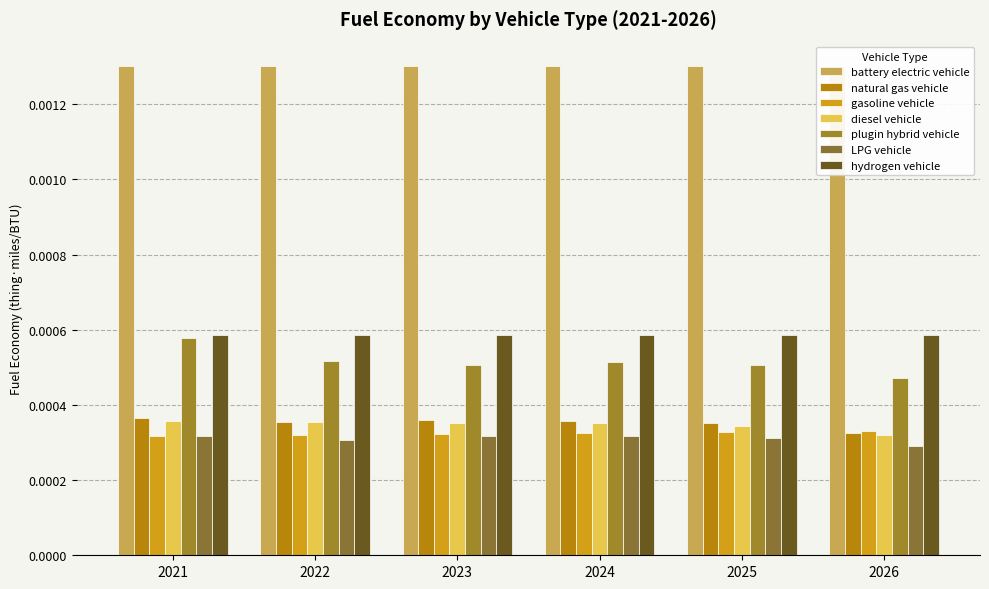

Which series has the largest range (max minus min)?

plugin hybrid vehicle